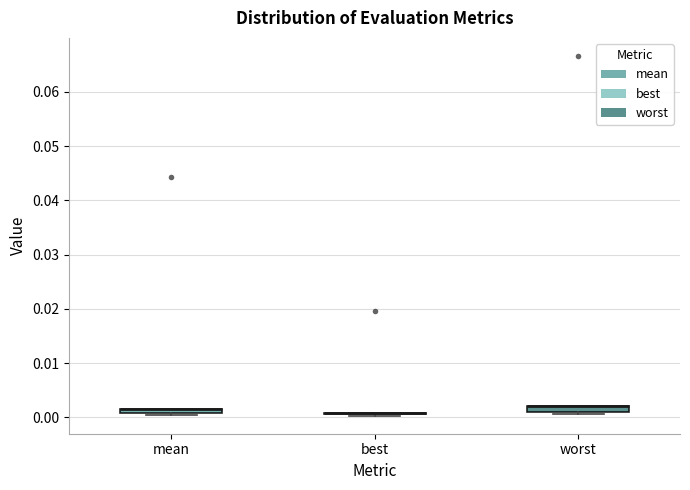

Where is the lower edge of the box for worst on the y-axis? The values are not printed on the chart, so give them approximately, as read against the axis.

0.001